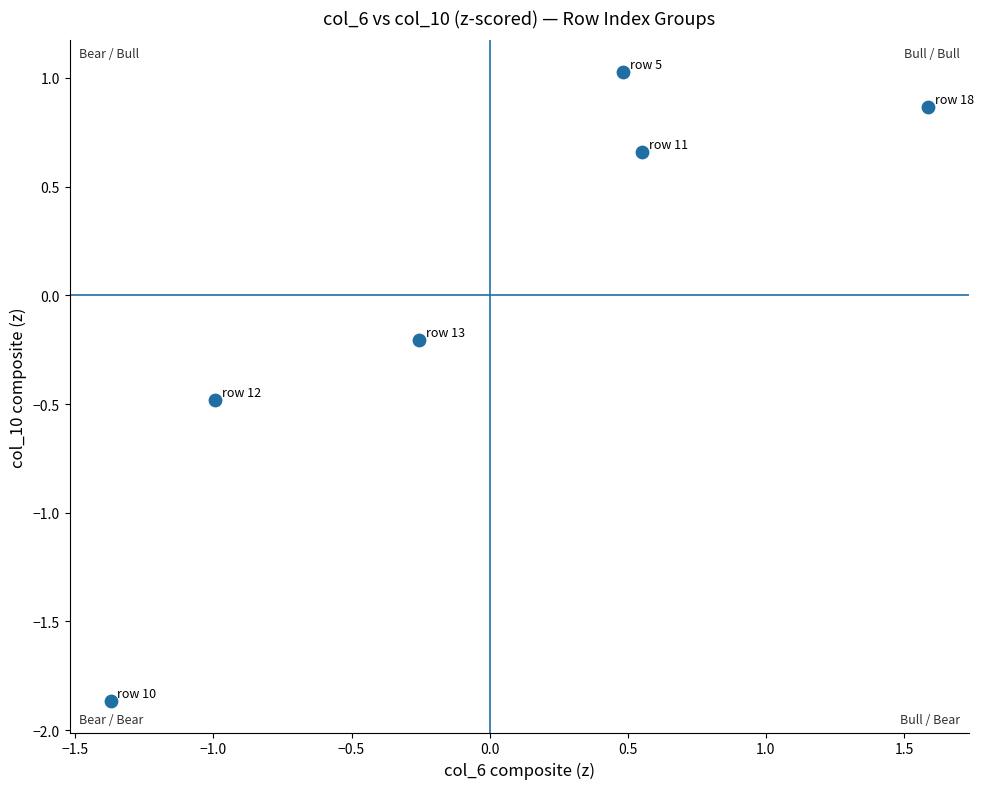

What is the range of X values (max minus min)?

3.0